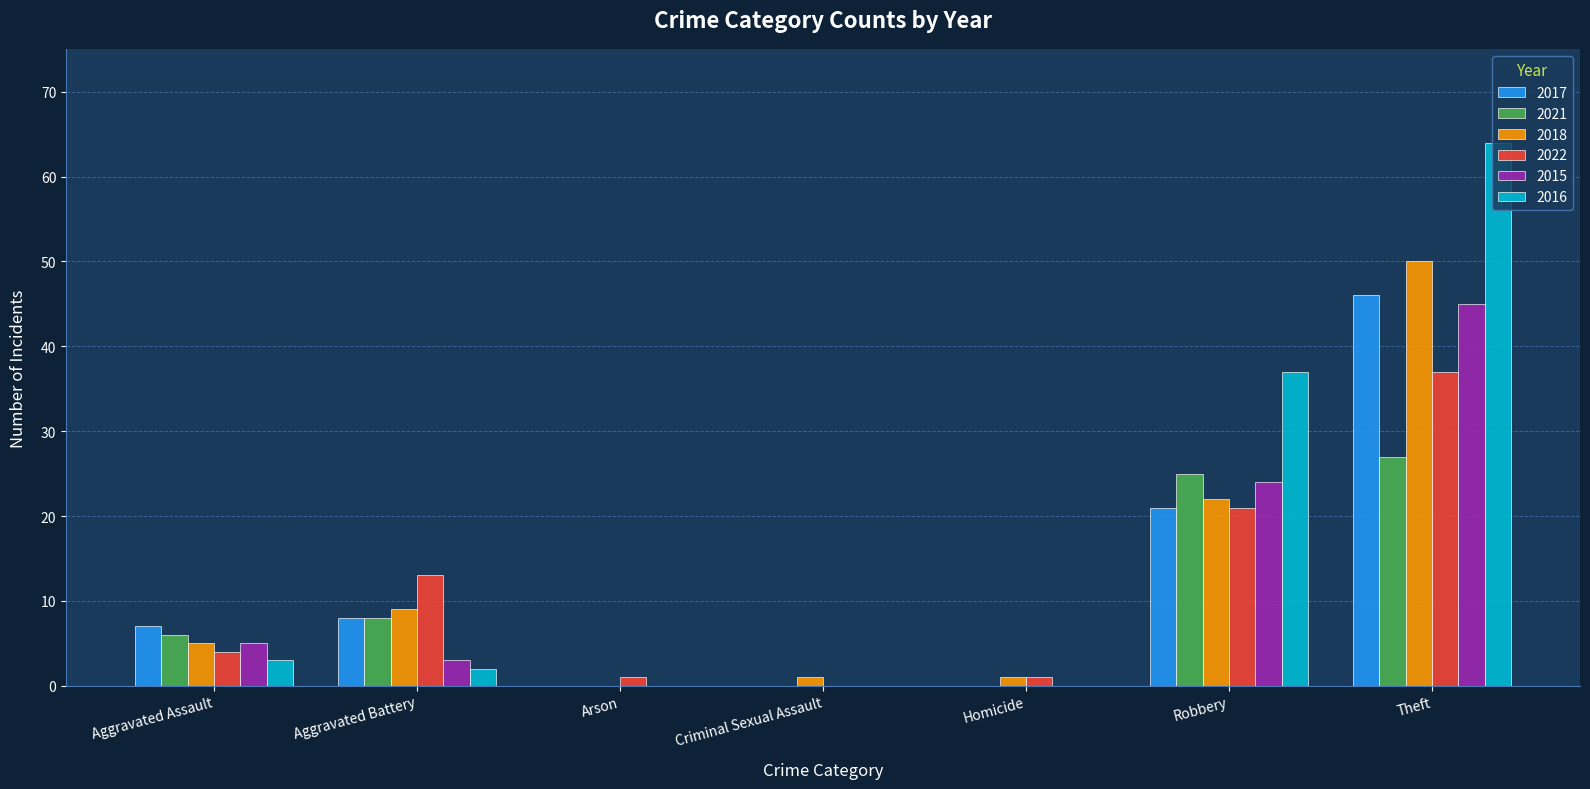

What is the spread (max minus min) of values at Aggravated Battery?

11